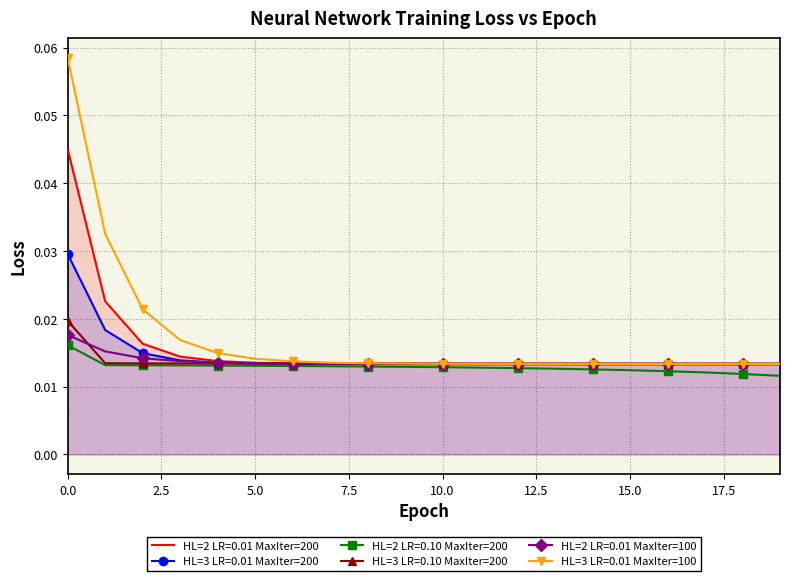

Which series has the widest spread of values?

HL=3 LR=0.01 MaxIter=100